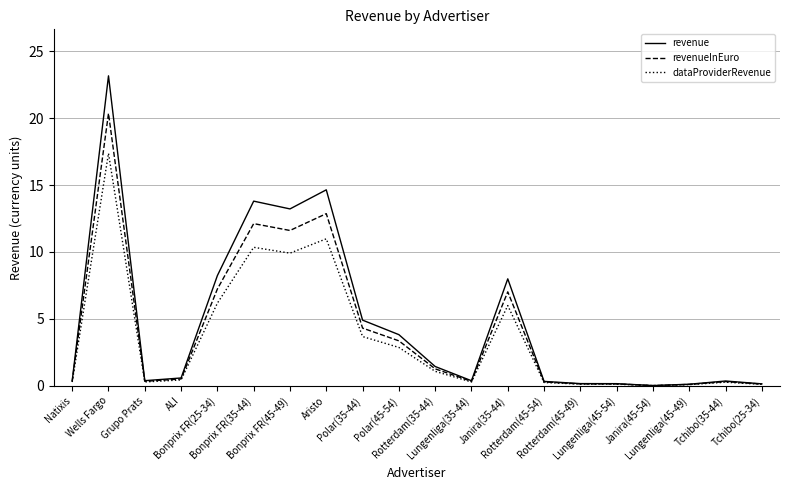

Is it true that revenueInEuro equals 0.1 at Rotterdam(45-49)?

True